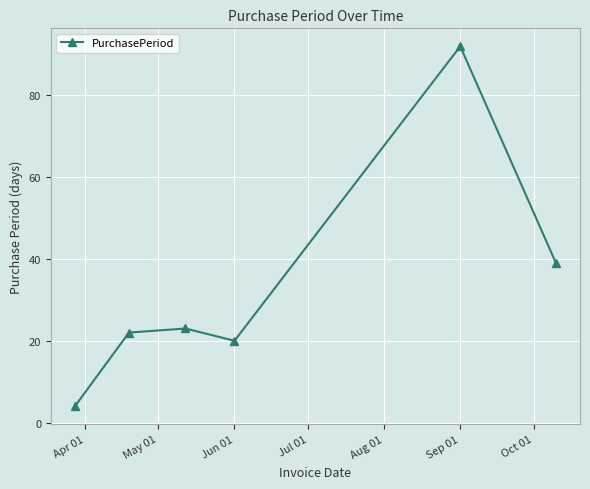

Does the chart have visible grid lines?

Yes